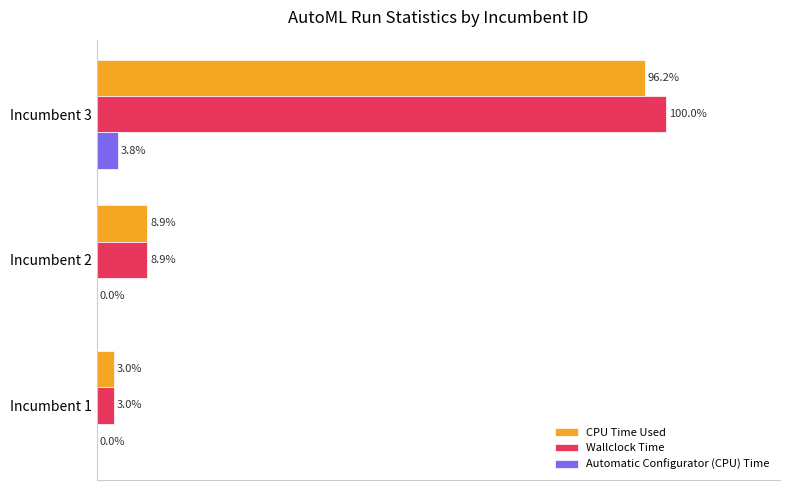

Where is Wallclock Time nearest to the value 51?

Incumbent 2